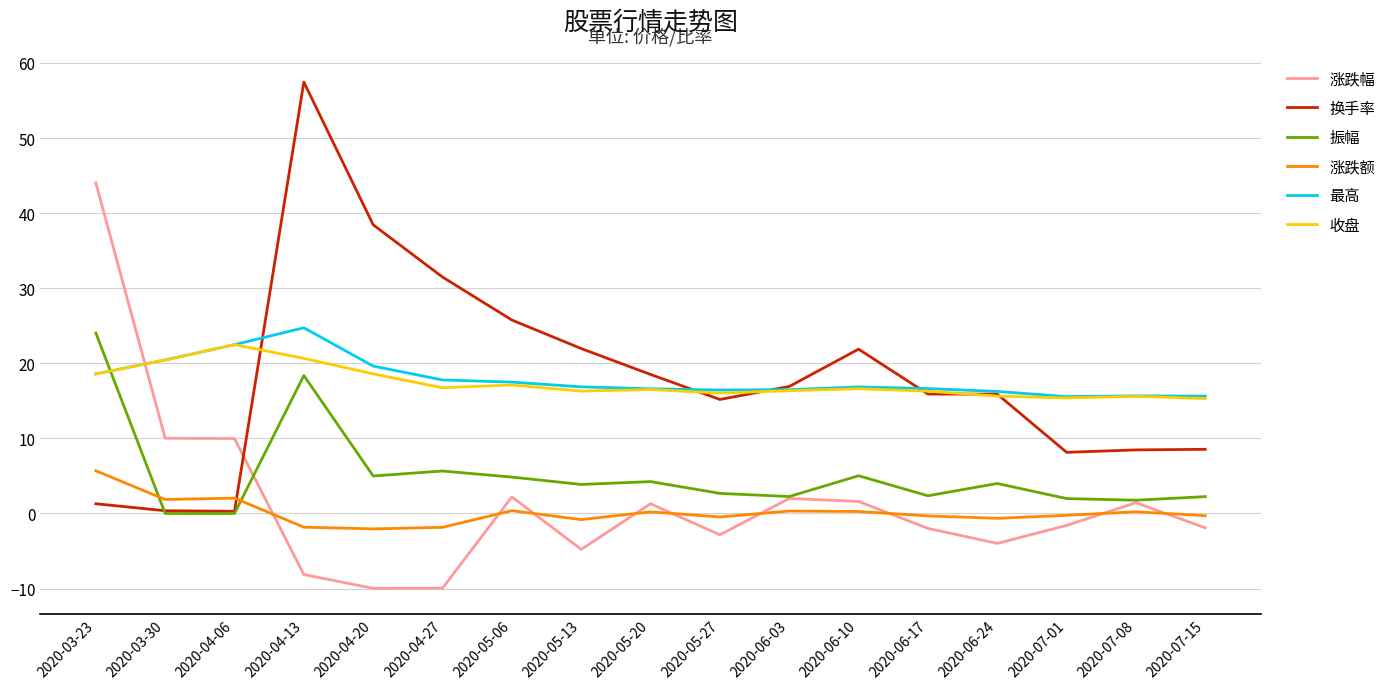

True or false: 涨跌额 and 最高 intersect in this chart.

False